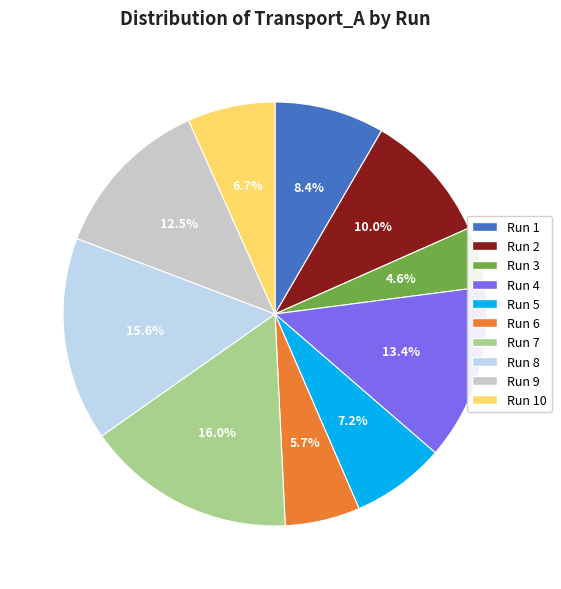

To the nearest percent, what is the difference between the largest and smallest slice percentages?

11%